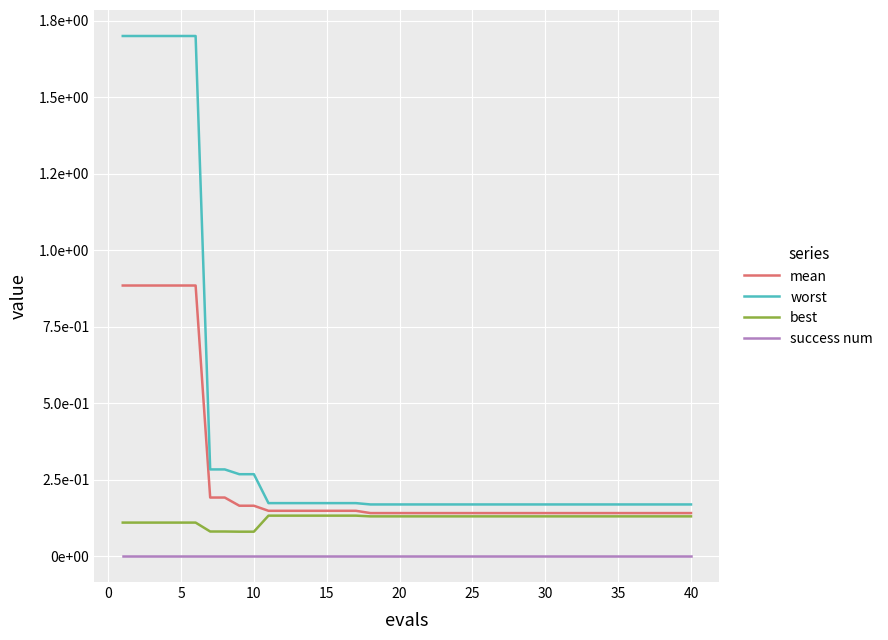

Which series has the largest total across all categories?

worst